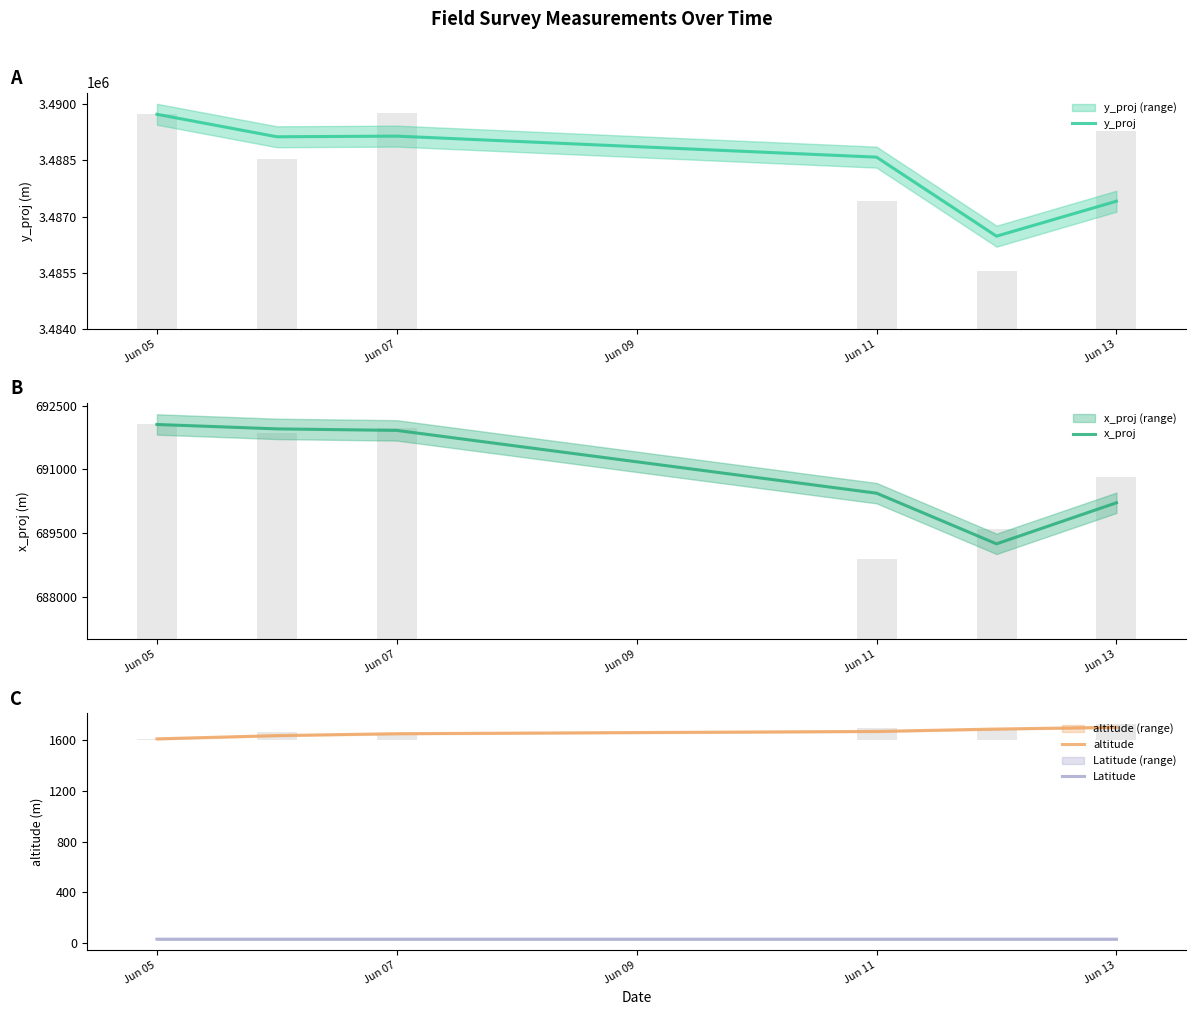

Count the number of categories in the chart.

6